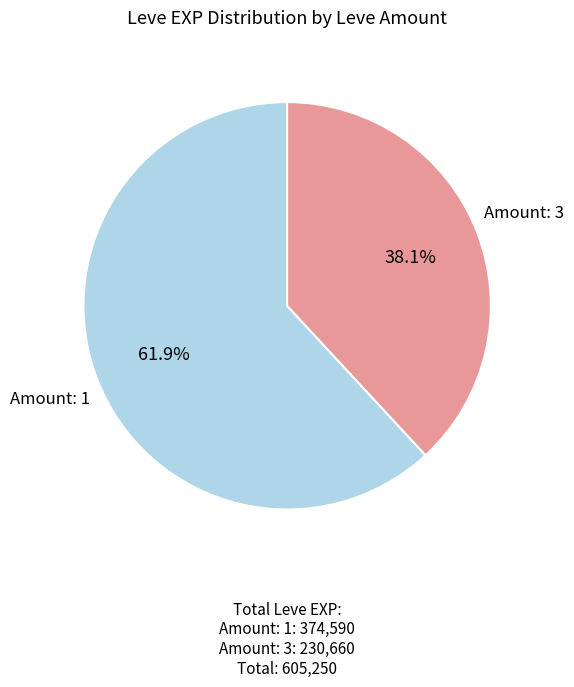

Does any single category account for the majority?

Yes